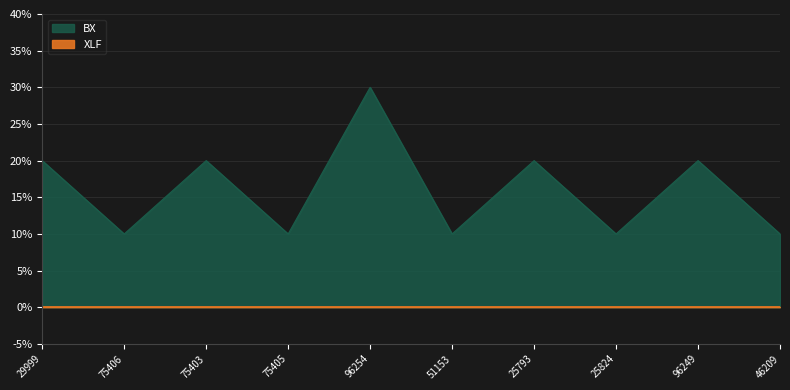

Between 75403 and 25824, which is larger?

75403